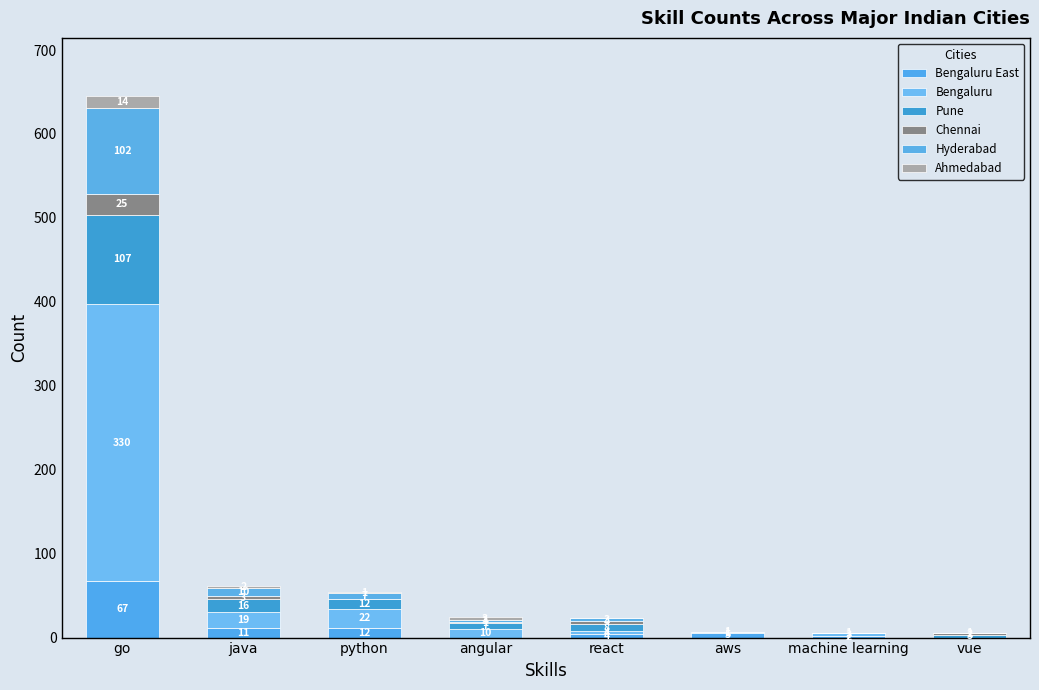

What are all the series names shown in the legend?

Bengaluru East, Bengaluru, Pune, Chennai, Hyderabad, Ahmedabad